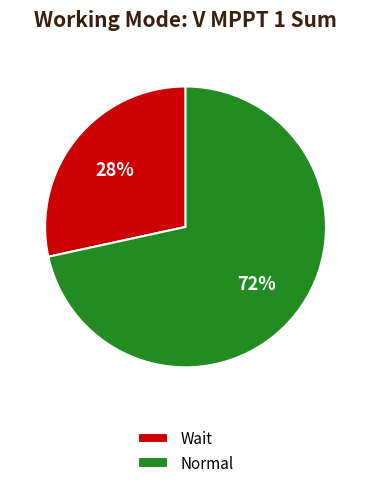

Which slice represents more than half of the pie?

Normal